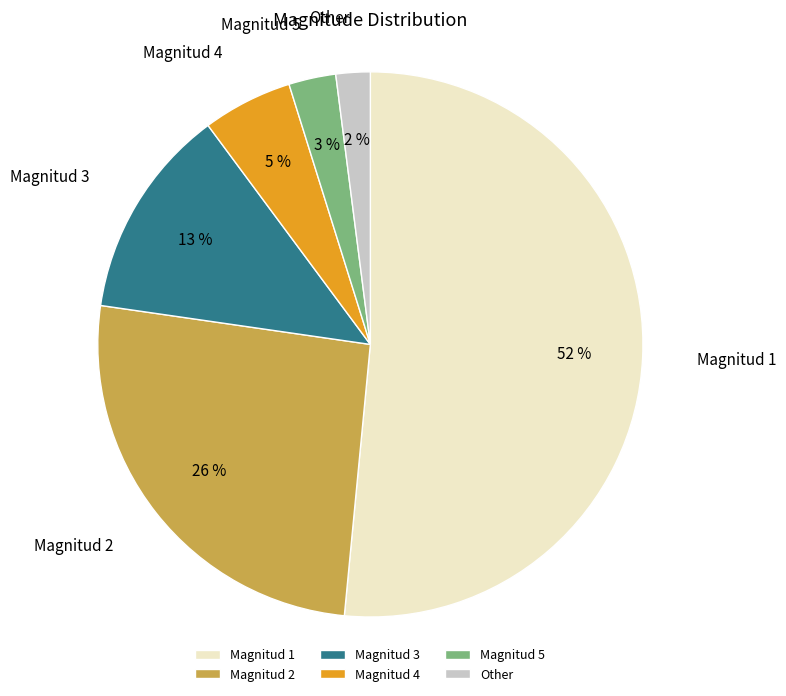

To the nearest percent, what percentage of the pie is Other?

2%